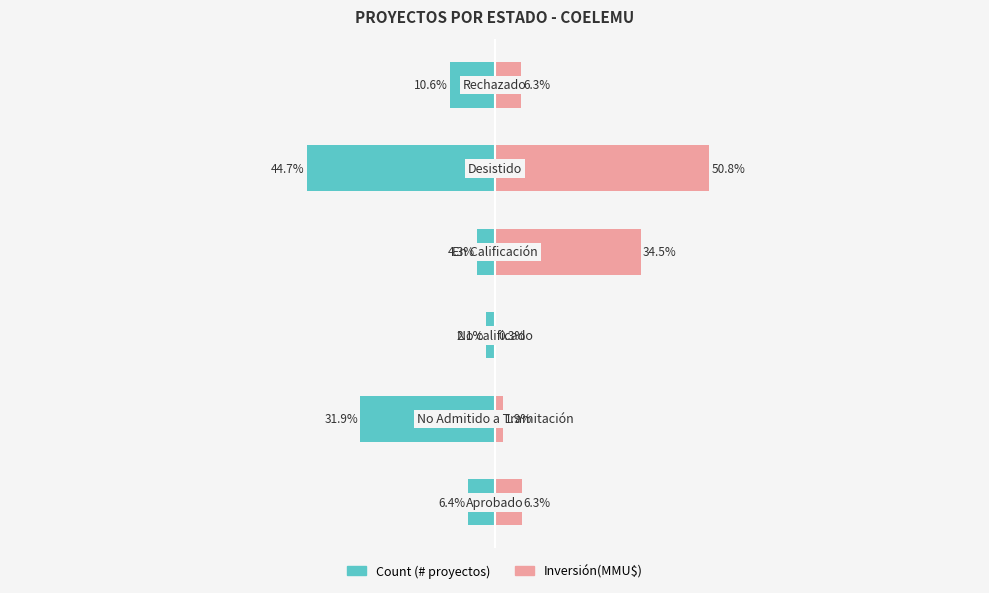

How many groups of bars are there?

6